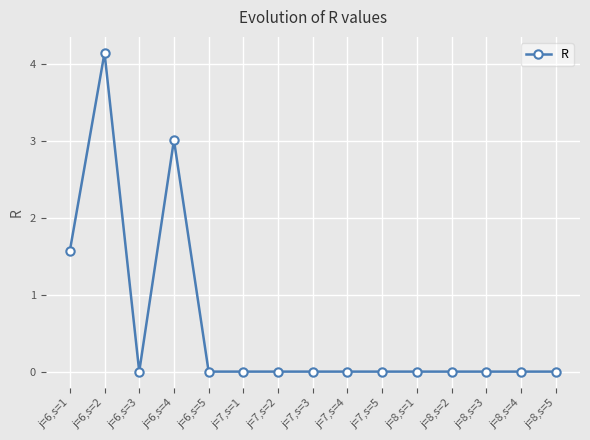

At which category does the data reach its first local peak?

j=6,s=2